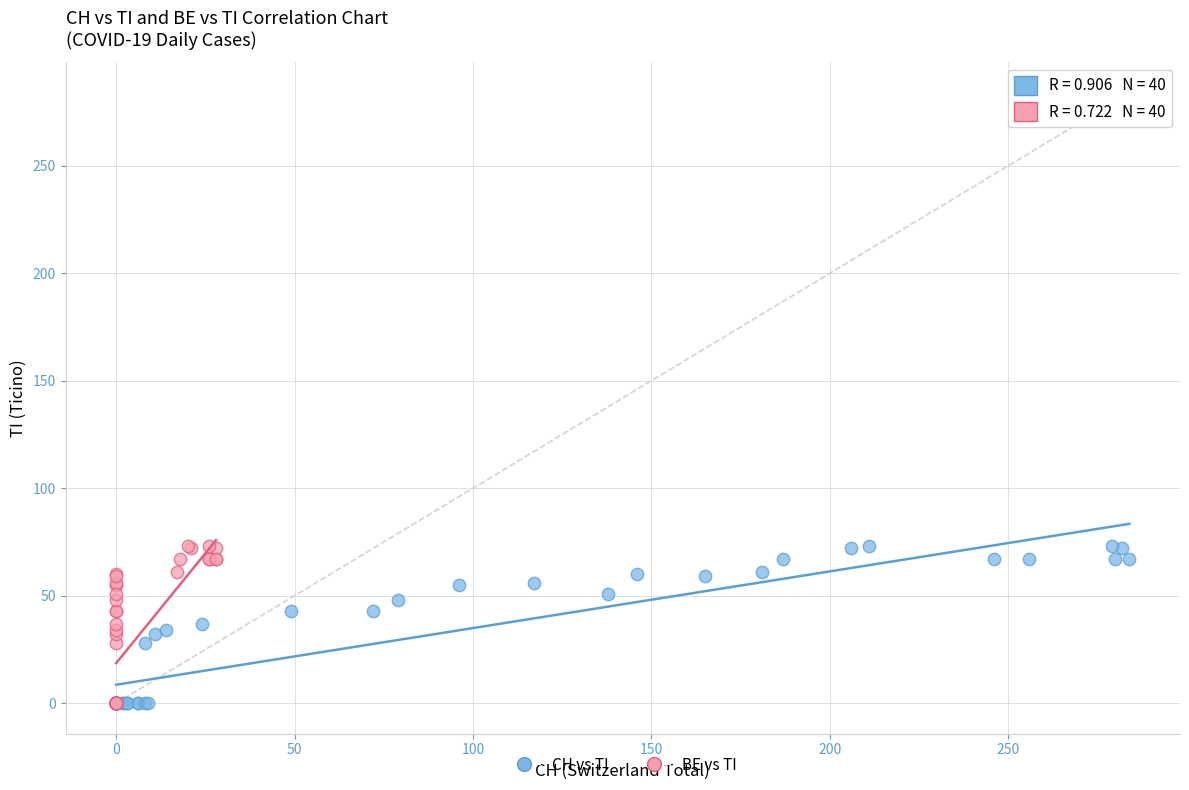

What are all the series names shown in the legend?

CH vs TI, BE vs TI